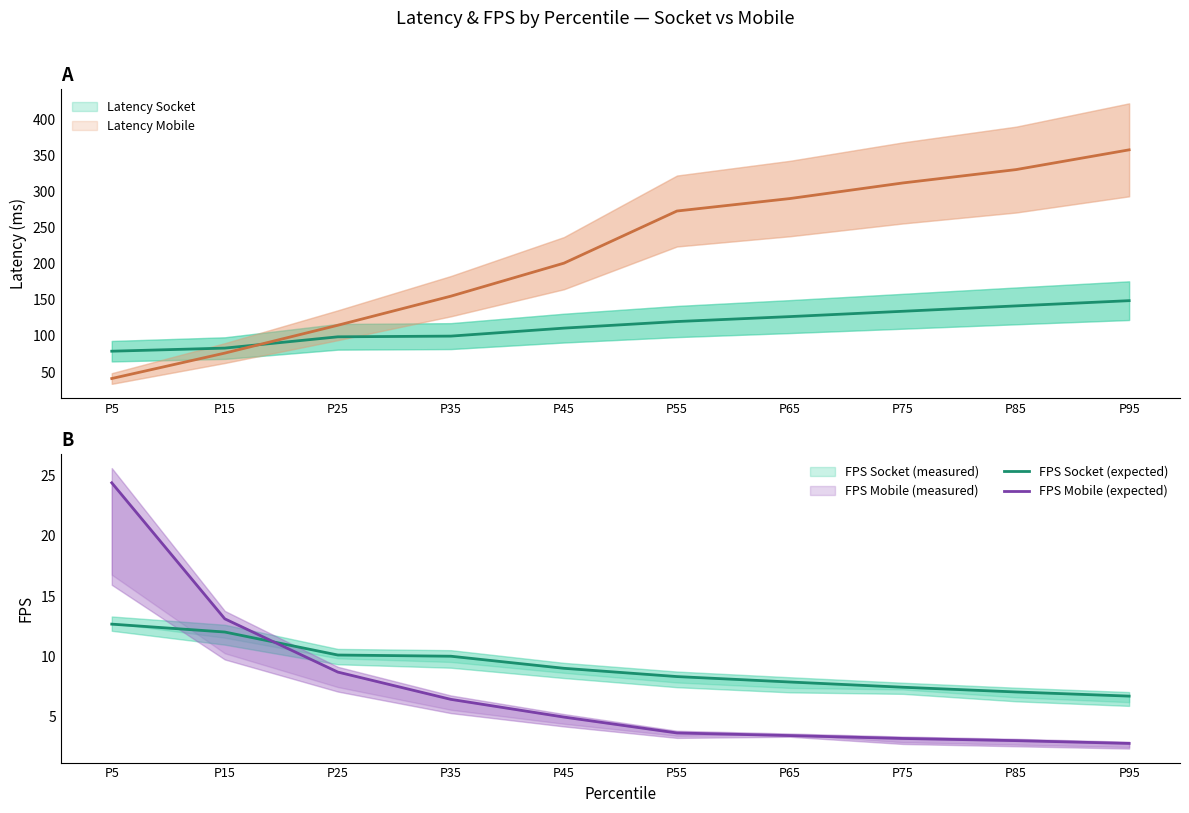

Where do FPS Mobile (expected) and FPS Socket (expected) first cross each other?

P15 and P25